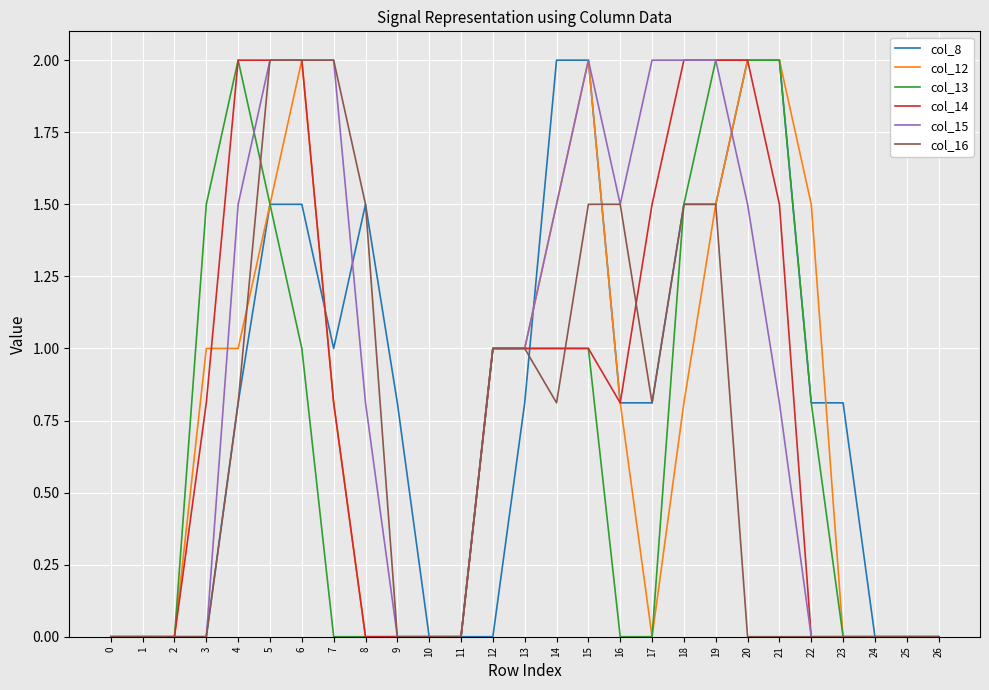

What is the maximum value shown in the chart?

2.0